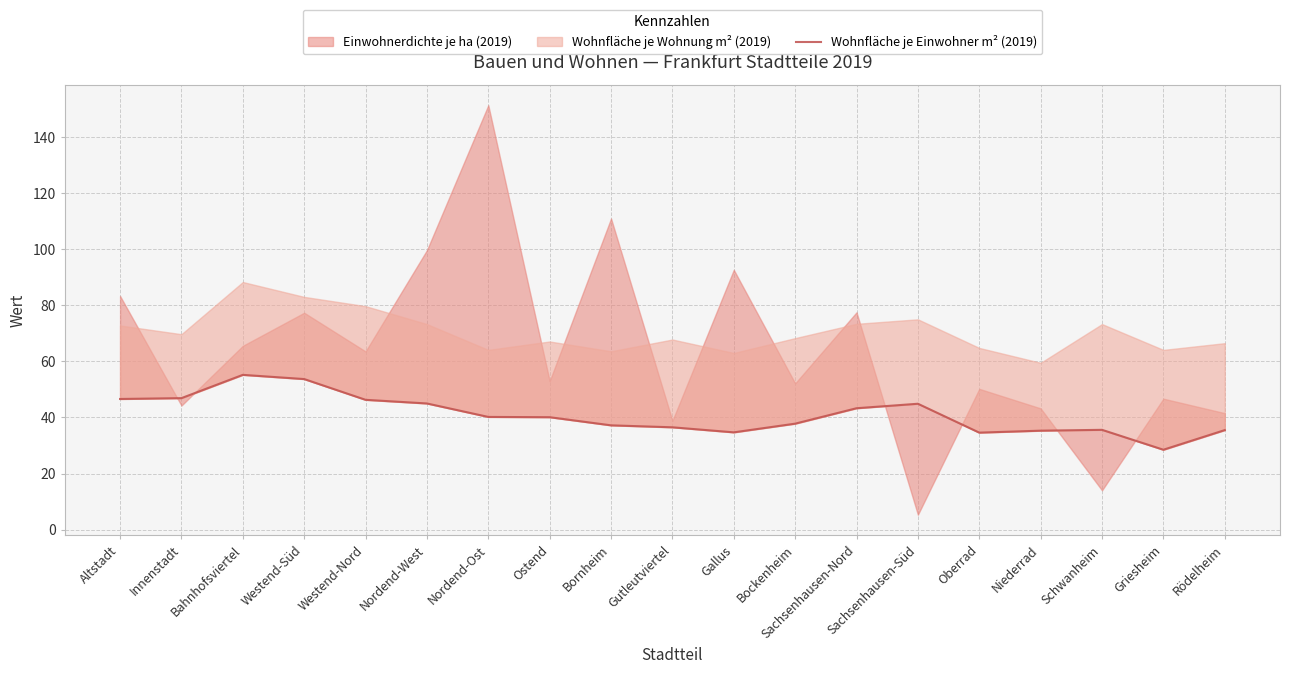

Where does the data first go above 40?

Altstadt